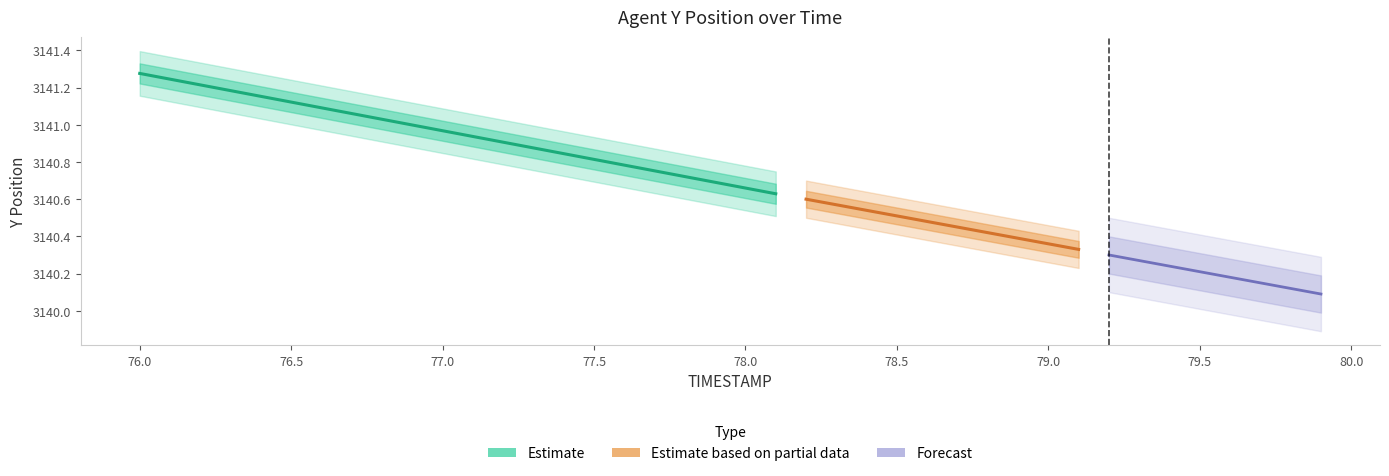

The Y series shows 4209.0 at 76.4. True or false?

False